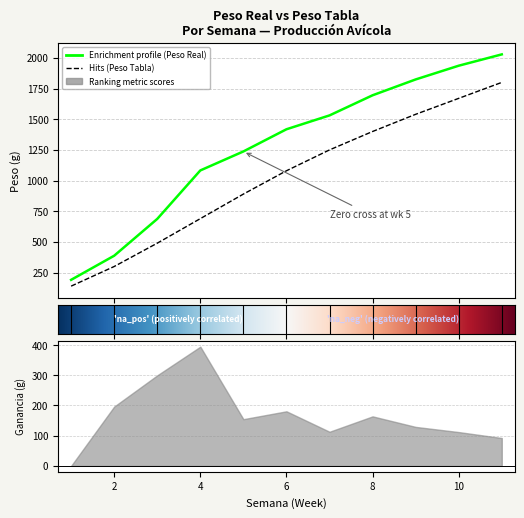

Is it true that SALDO FIN SEMANA equals 960.8 at 7?

False